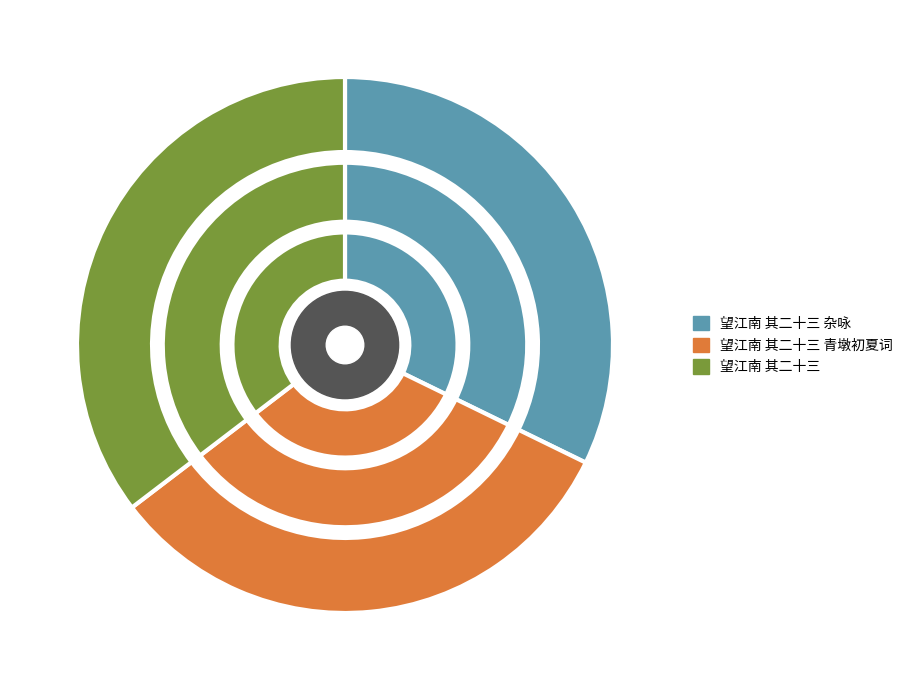

What percentage is the 望江南 其二十三 青墩初夏词 slice, to the nearest percent?

32%